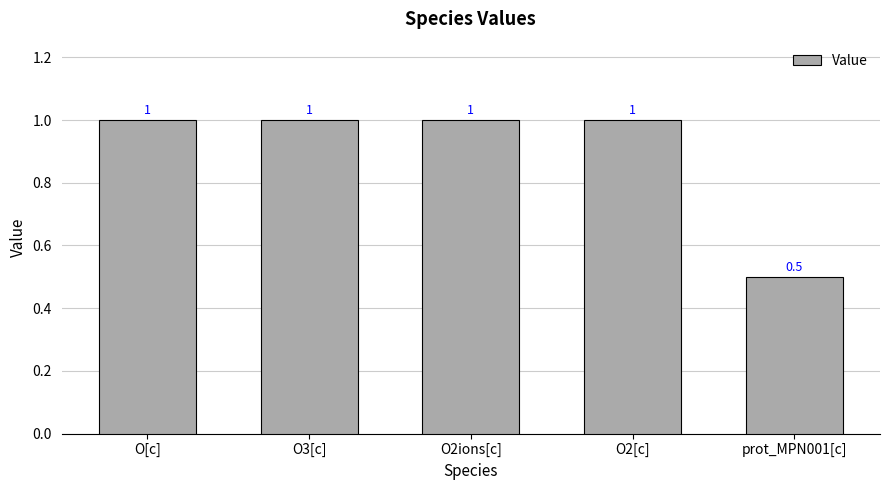

What is the greatest value displayed?

1.0